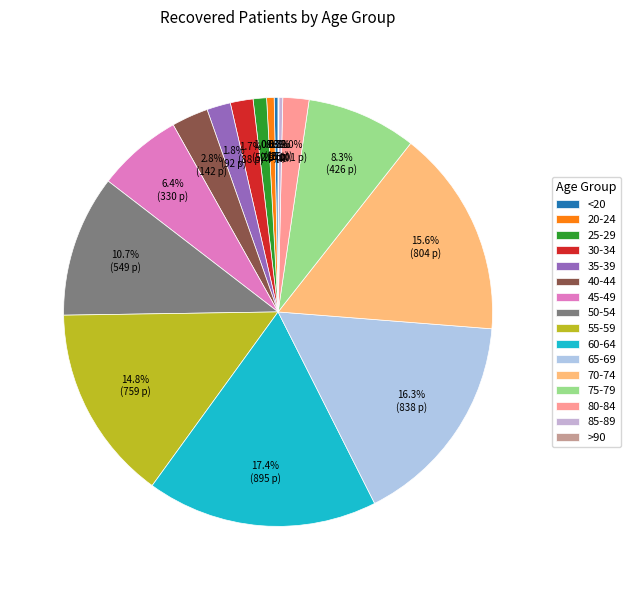

What is the smallest slice in the pie chart?

>90